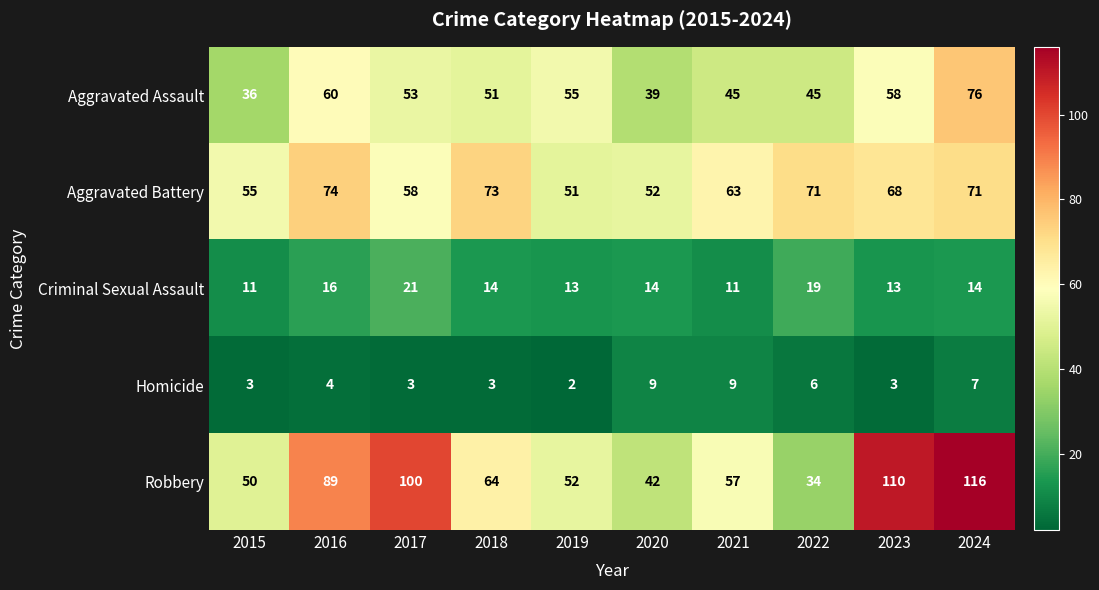

The value of Criminal Sexual Assault at 2017 is 21. True or false?

True